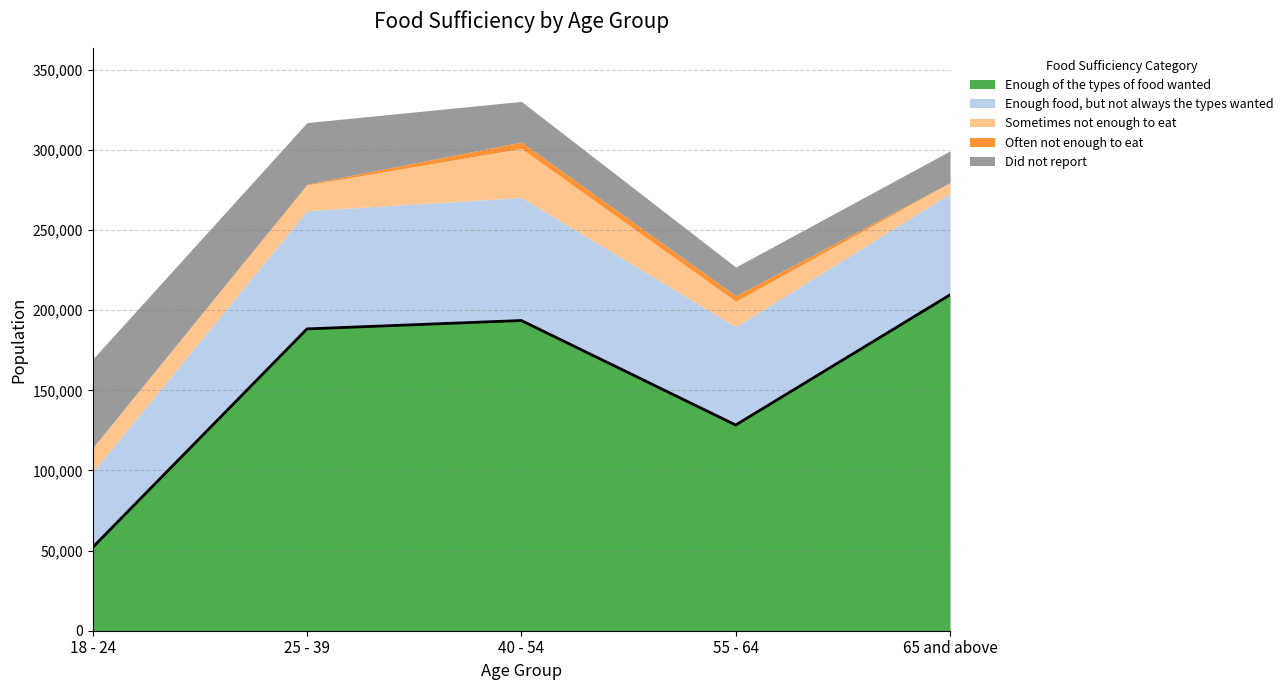

Reading left to right, extract all data points from this chart.

Enough of the types of food wanted: 18 - 24=52020	25 - 39=188332	40 - 54=193566	55 - 64=128362	65 and above=209607
Enough food, but not always the types wanted: 18 - 24=47091	25 - 39=73748	40 - 54=76781	55 - 64=61347	65 and above=63302
Sometimes not enough to eat: 18 - 24=15050	25 - 39=16131	40 - 54=30592	55 - 64=15892	65 and above=6734
Often not enough to eat: 18 - 24=0	25 - 39=491	40 - 54=4001	55 - 64=3406	65 and above=0
Did not report: 18 - 24=55330	25 - 39=38373	40 - 54=25349	55 - 64=17932	65 and above=19760